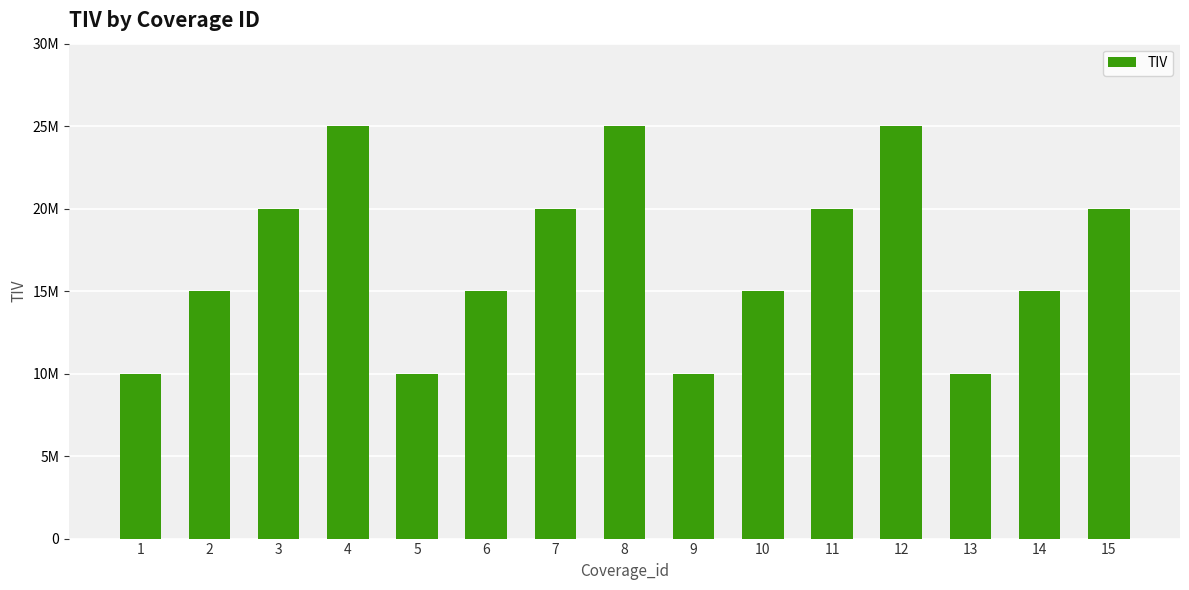

Does the chart contain any negative values?

No